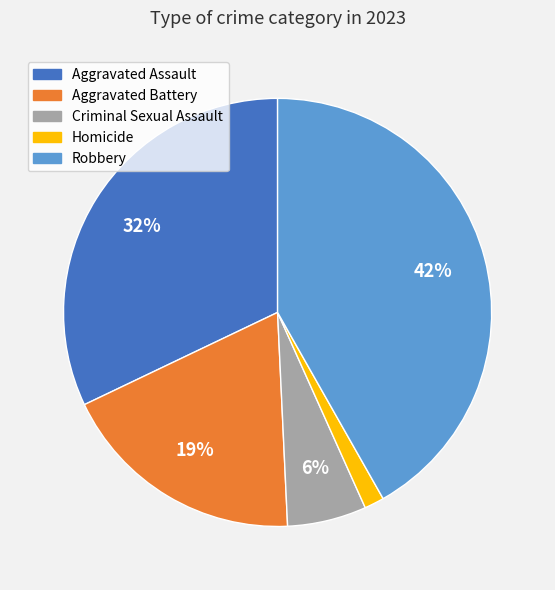

Rank the categories by value from highest to lowest.

Robbery, Aggravated Assault, Aggravated Battery, Criminal Sexual Assault, Homicide